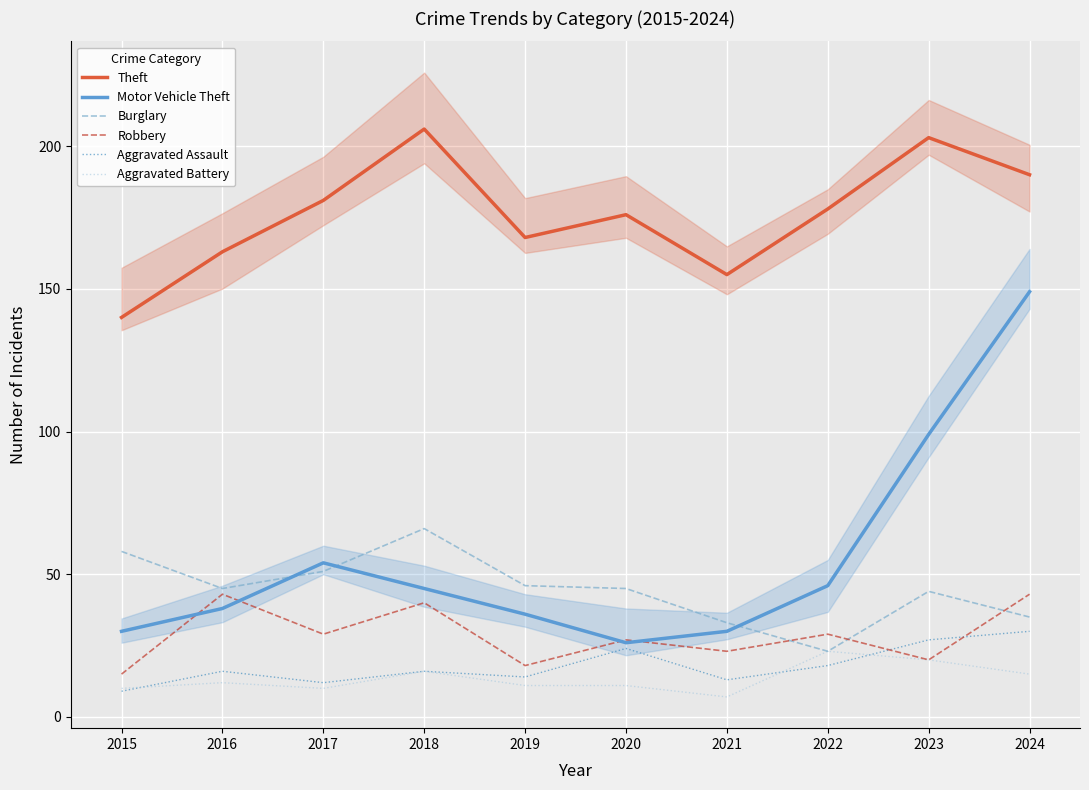

What is the difference between the second highest and second lowest values in the Burglary series?

25